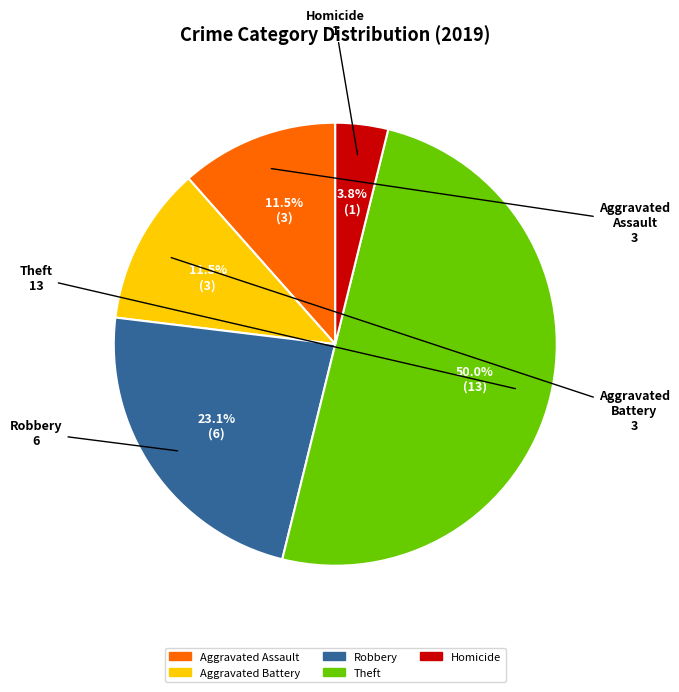

How many segments does this pie chart have?

5